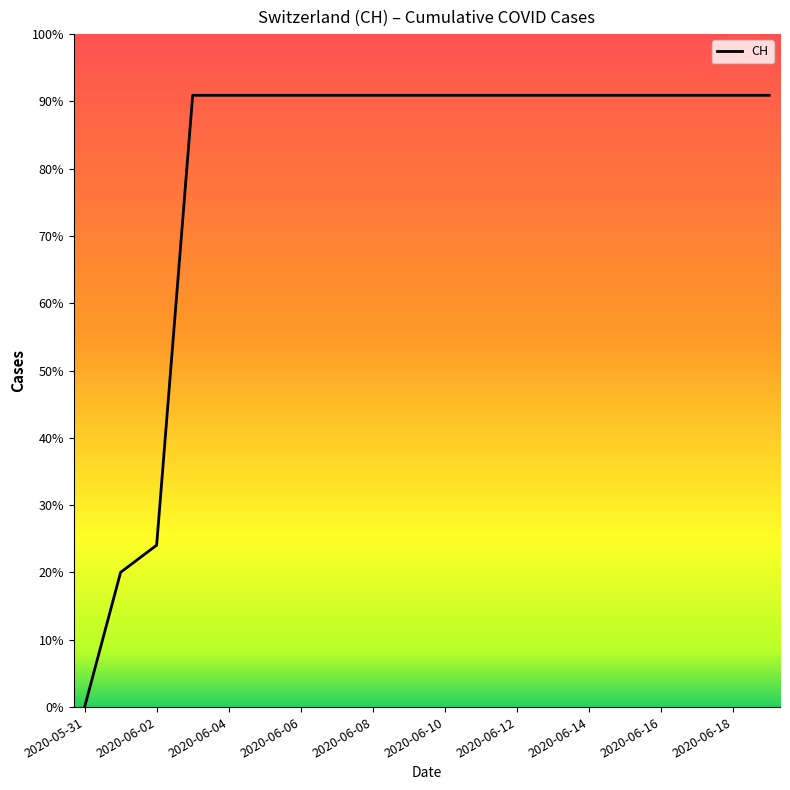

Does the chart have visible grid lines?

No